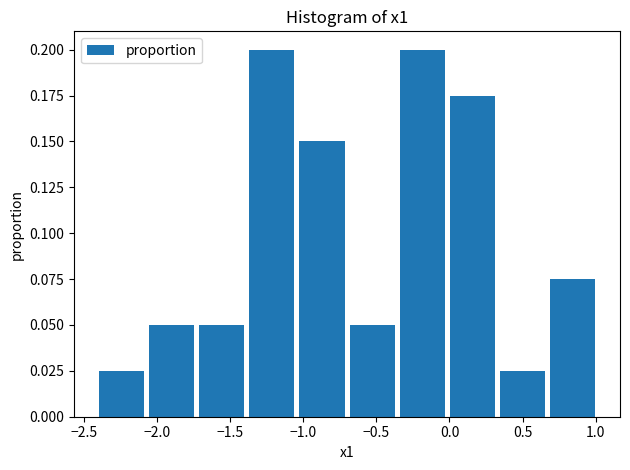

Reading left to right, list every bar in this chart as the range it spans on the x-axis followed by its height. Neither the bar edges nor the heights are printed on the chart, so give them approximately, as read against the axes.

-2.40 to -2.05: 0.025
-2.05 to -1.75: 0.050
-1.75 to -1.40: 0.050
-1.40 to -1.05: 0.200
-1.05 to -0.70: 0.150
-0.70 to -0.35: 0.050
-0.35 to 0.00: 0.200
0.00 to 0.35: 0.175
0.35 to 0.65: 0.025
0.65 to 1.00: 0.075